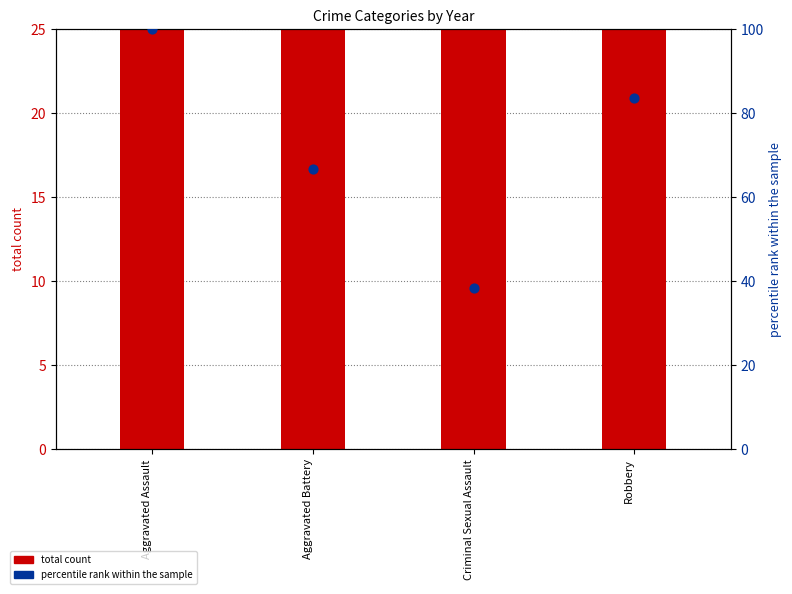

At how many categories does at least one series exceed 112?

2